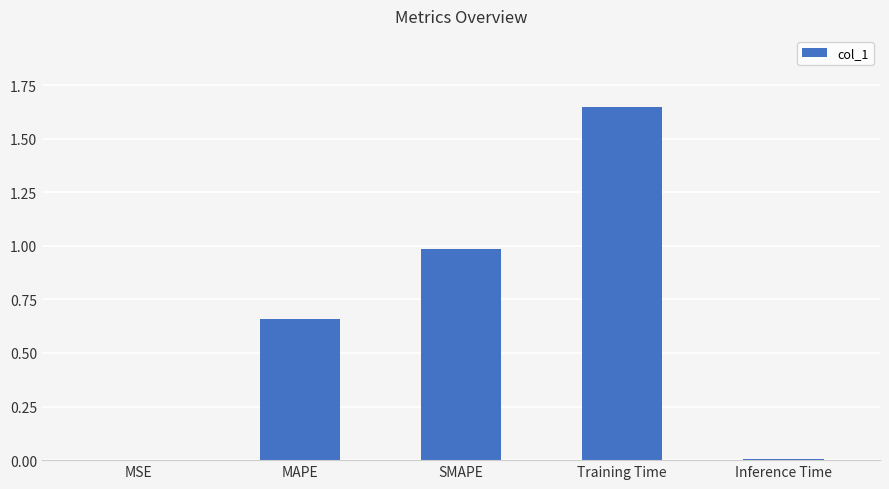

The chart shows a value of 2.5 at Training Time. True or false?

False